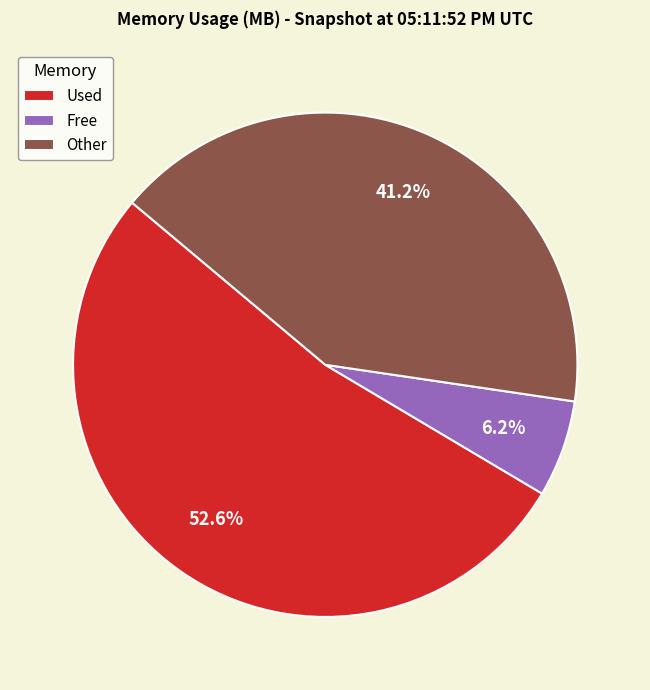

Combined, what portion of the pie is Used and Free?

58.8%